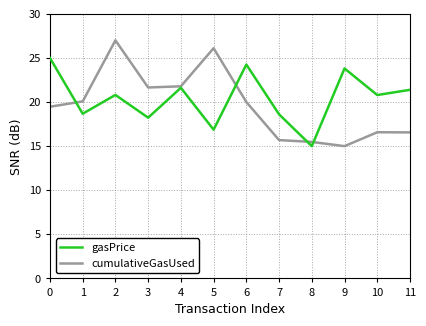

What are all the series names shown in the legend?

gasPrice, cumulativeGasUsed